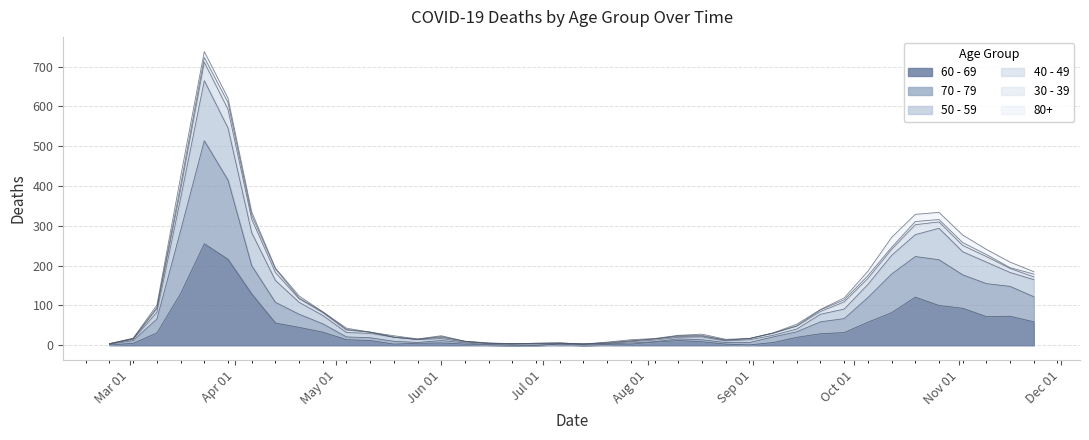

True or false: 70 - 79 and 60 - 69 intersect in this chart.

False